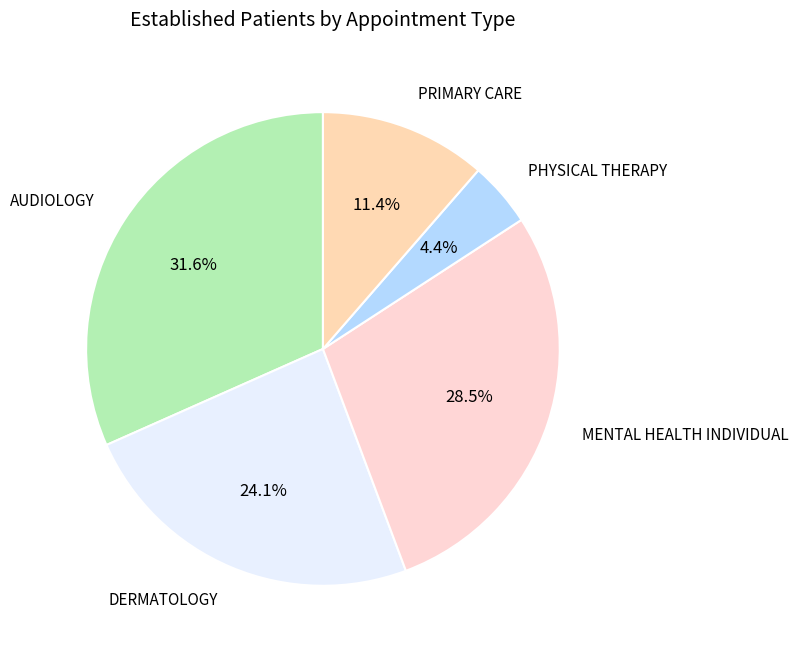

How many segments does this pie chart have?

5